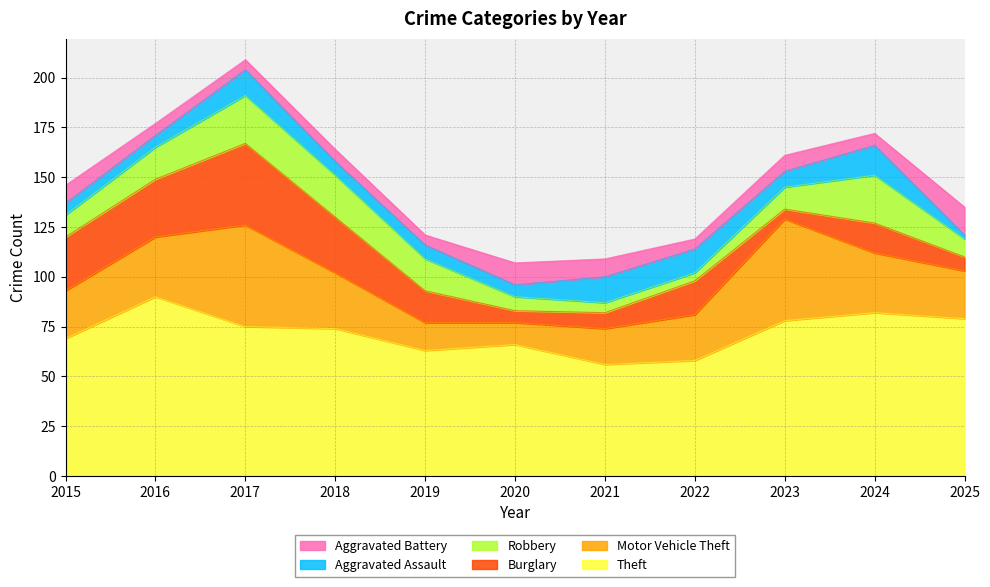

What is the total value across all series at 2018?

164